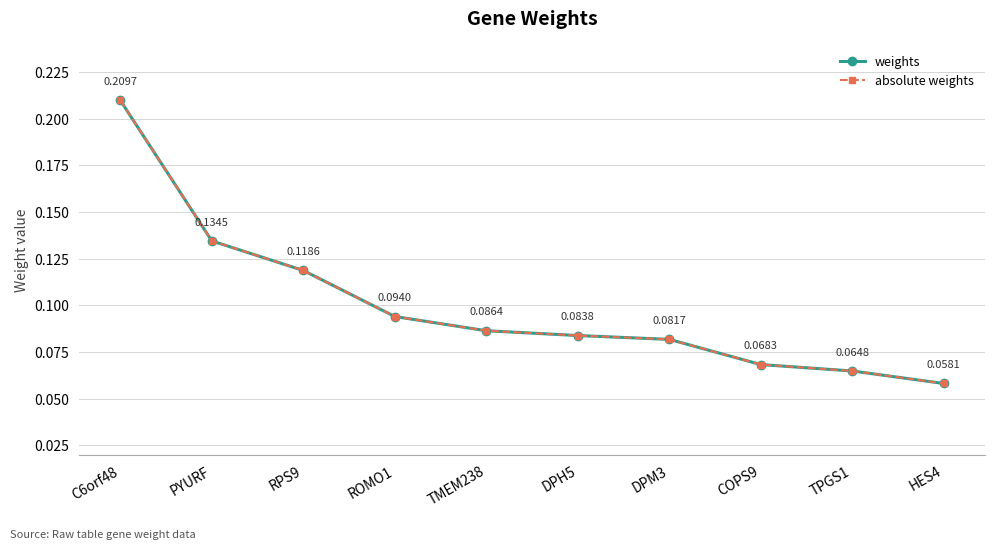

At which category is the sum across all series the highest?

C6orf48